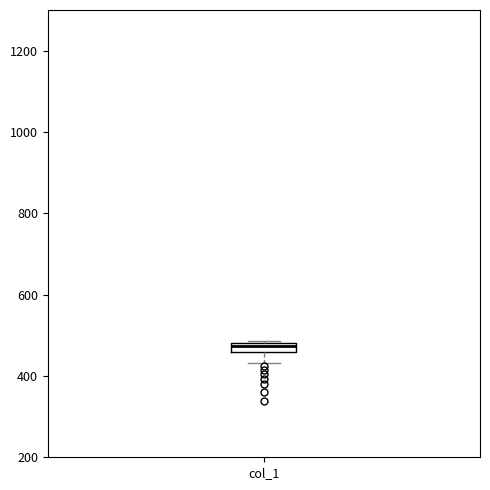

Where is the lower edge of the box for col_1 on the y-axis? The values are not printed on the chart, so give them approximately, as read against the axis.

460